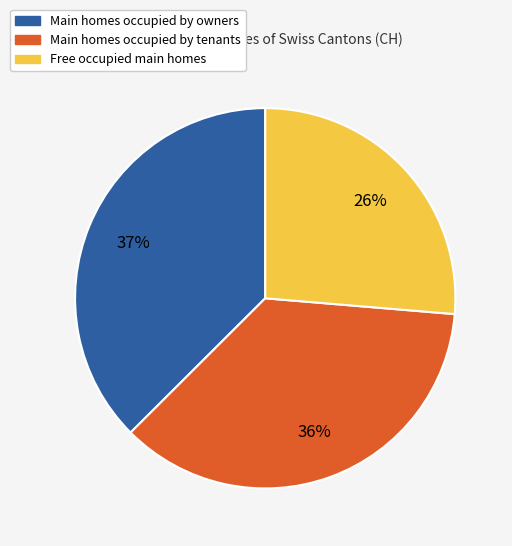

Which slice is the largest?

Main homes occupied by owners